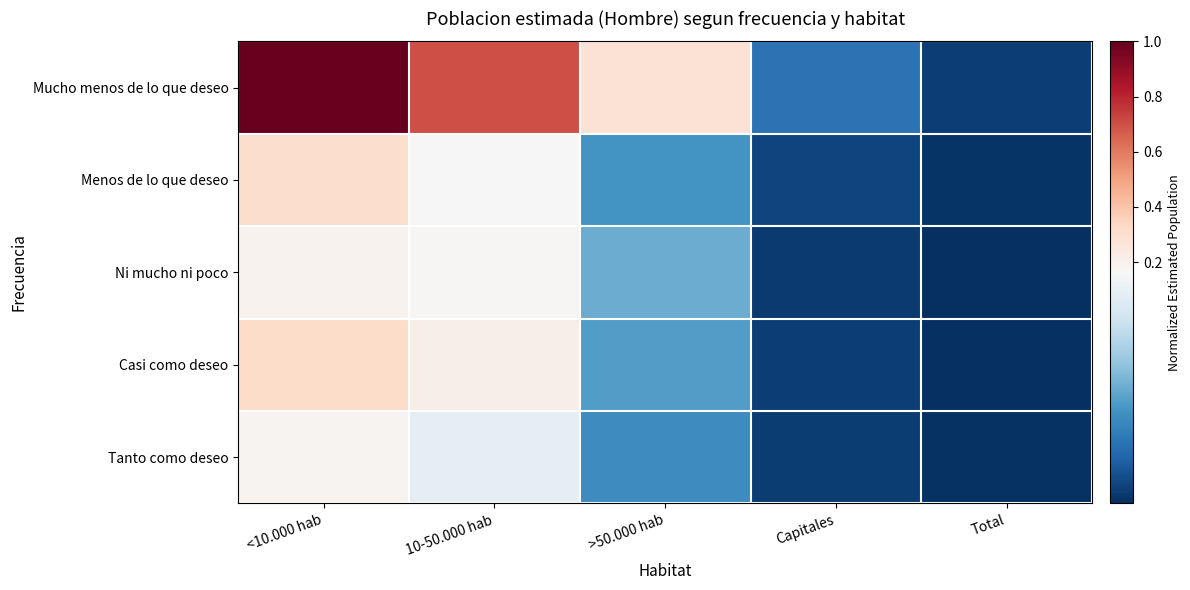

What is the difference between the highest and lowest values at 10-50.000 hab?

0.6